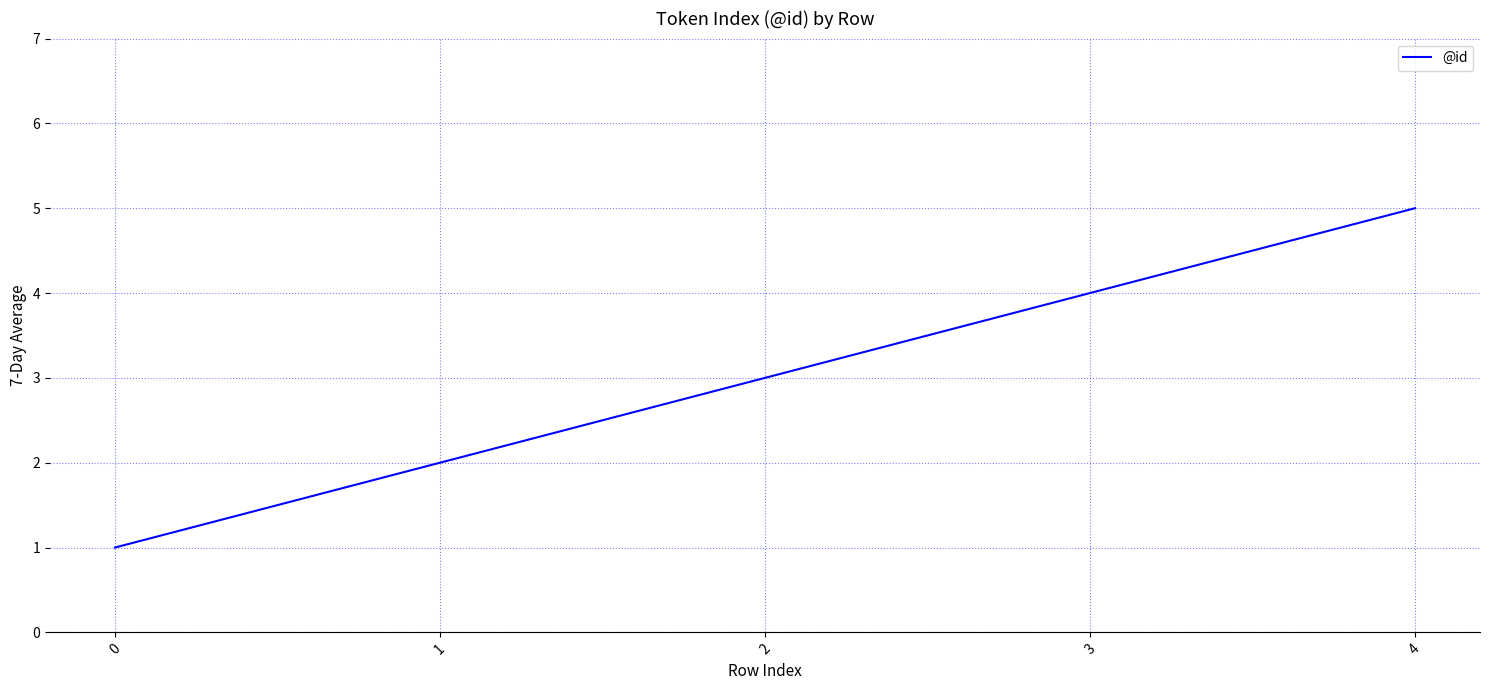

What is the difference between the maximum and second lowest values?

3